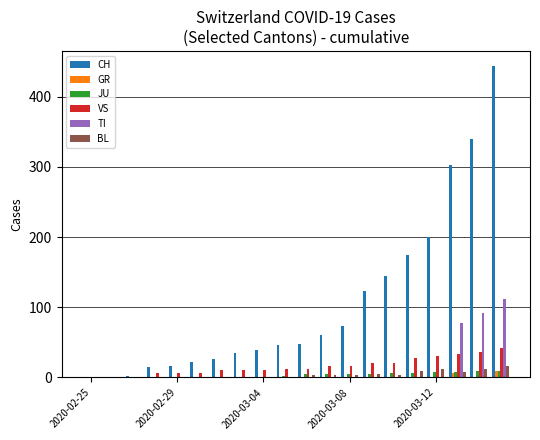

What is the sum of all JU values?

75